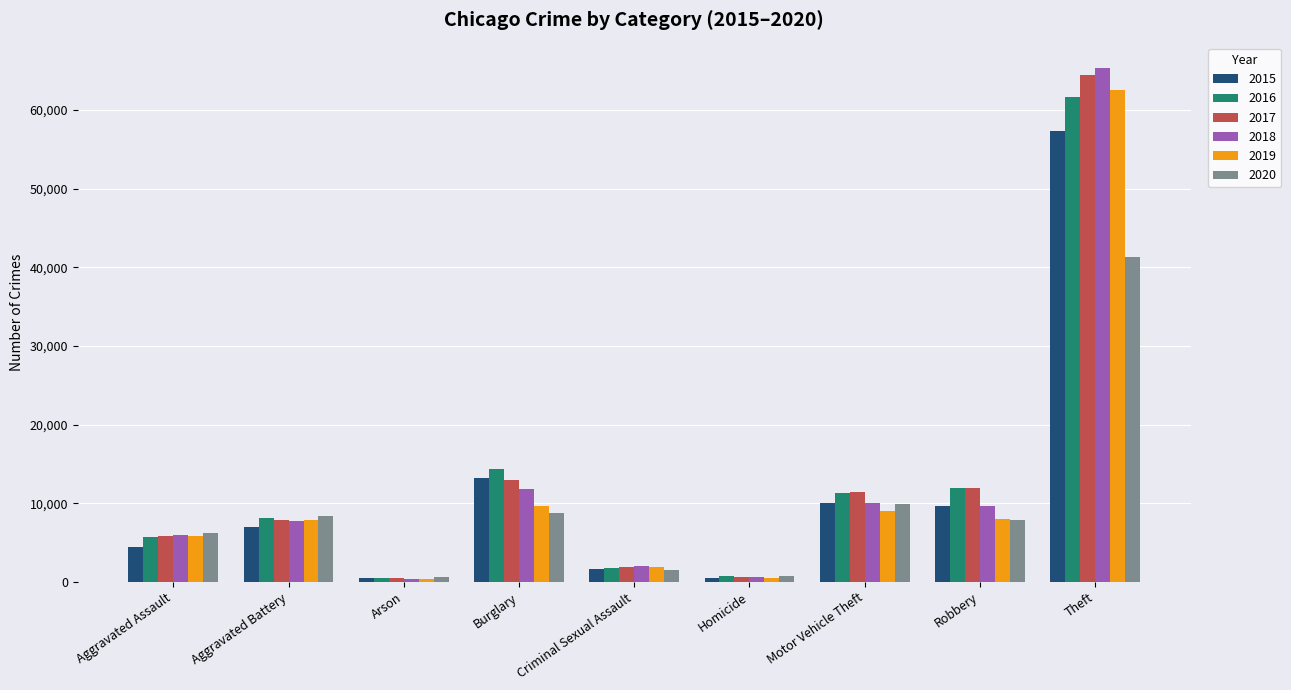

What is the label of the 6th bar from the left?

Homicide